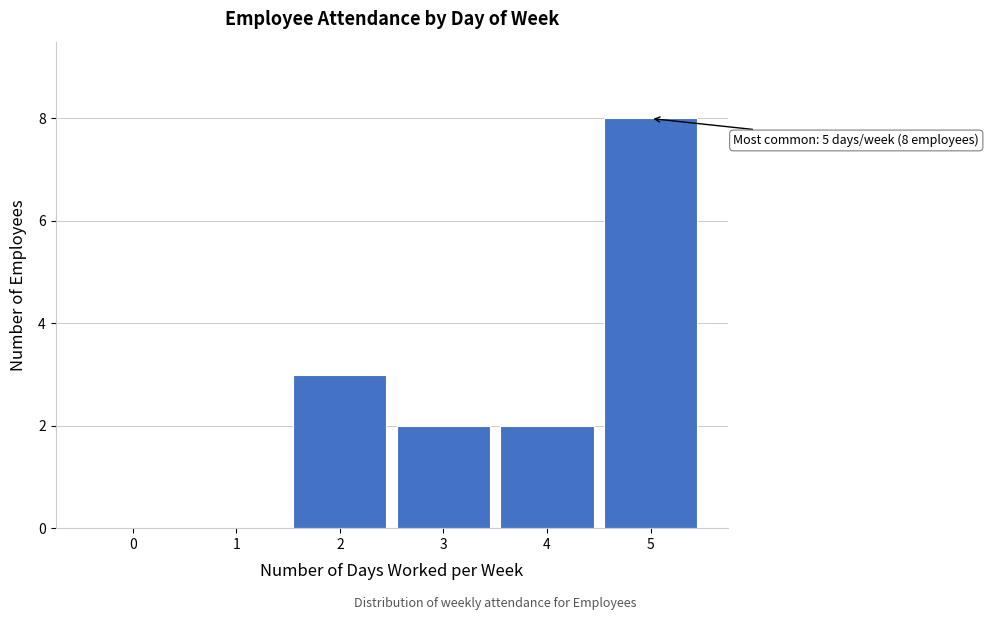

Over which range of the x-axis is the bar tallest?

4.5 to 5.5